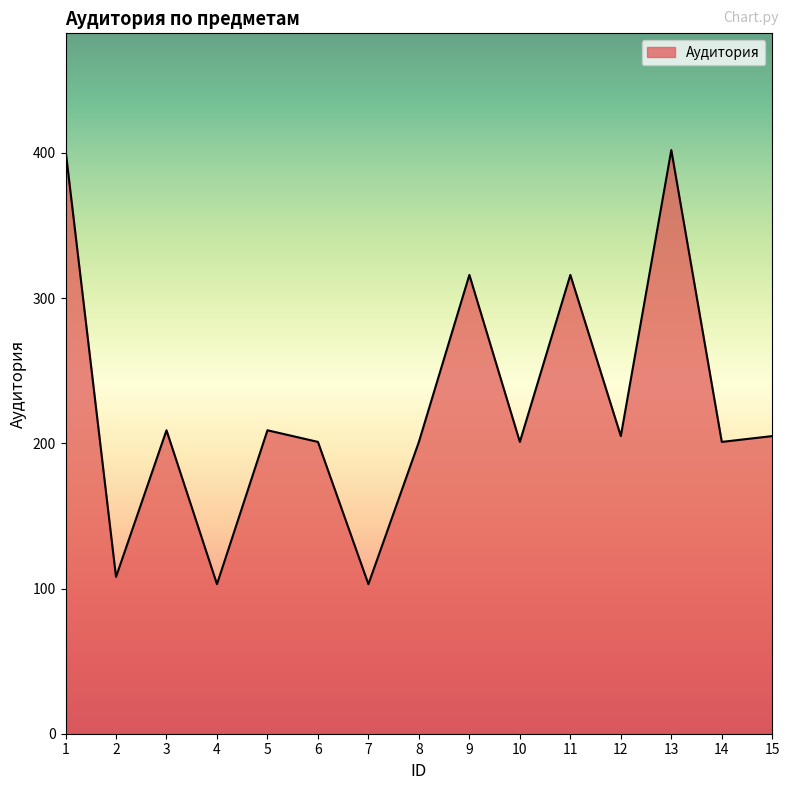

Reading right to left, list all the values displayed in this chart.

15=205	14=201	13=402	12=205	11=316	10=201	9=316	8=201	7=103	6=201	5=209	4=103	3=209	2=108	1=402